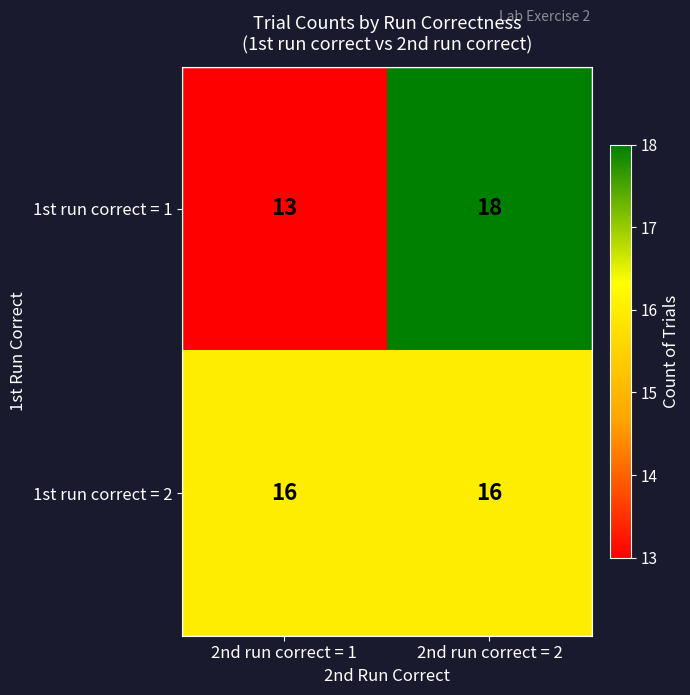

How many data points does each series have?

2